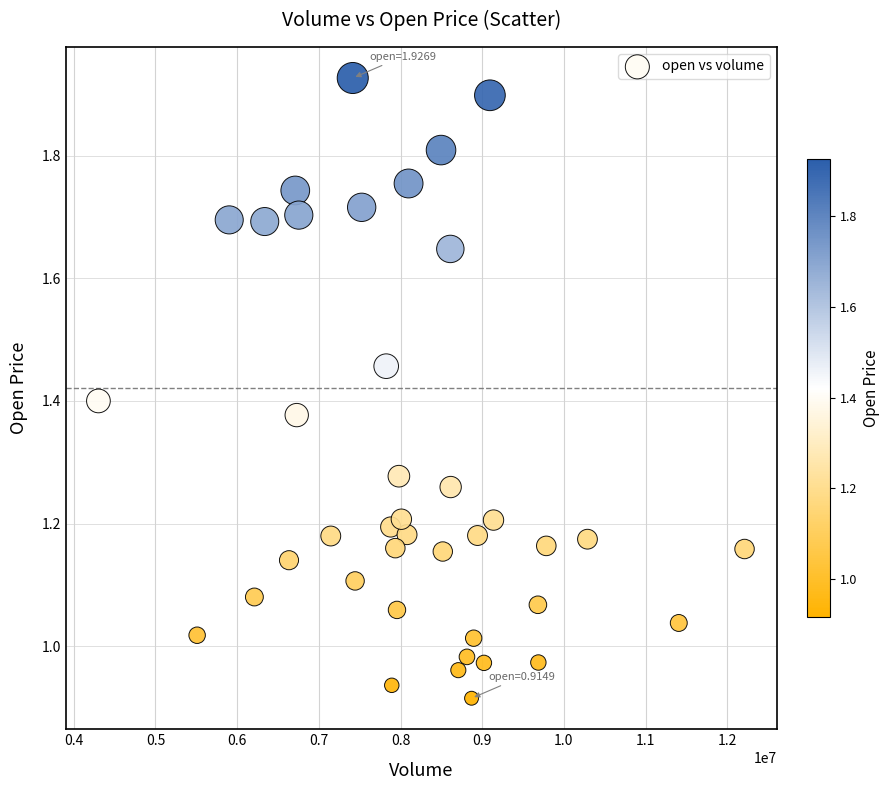

What is the range of X values (max minus min)?

7911238.7